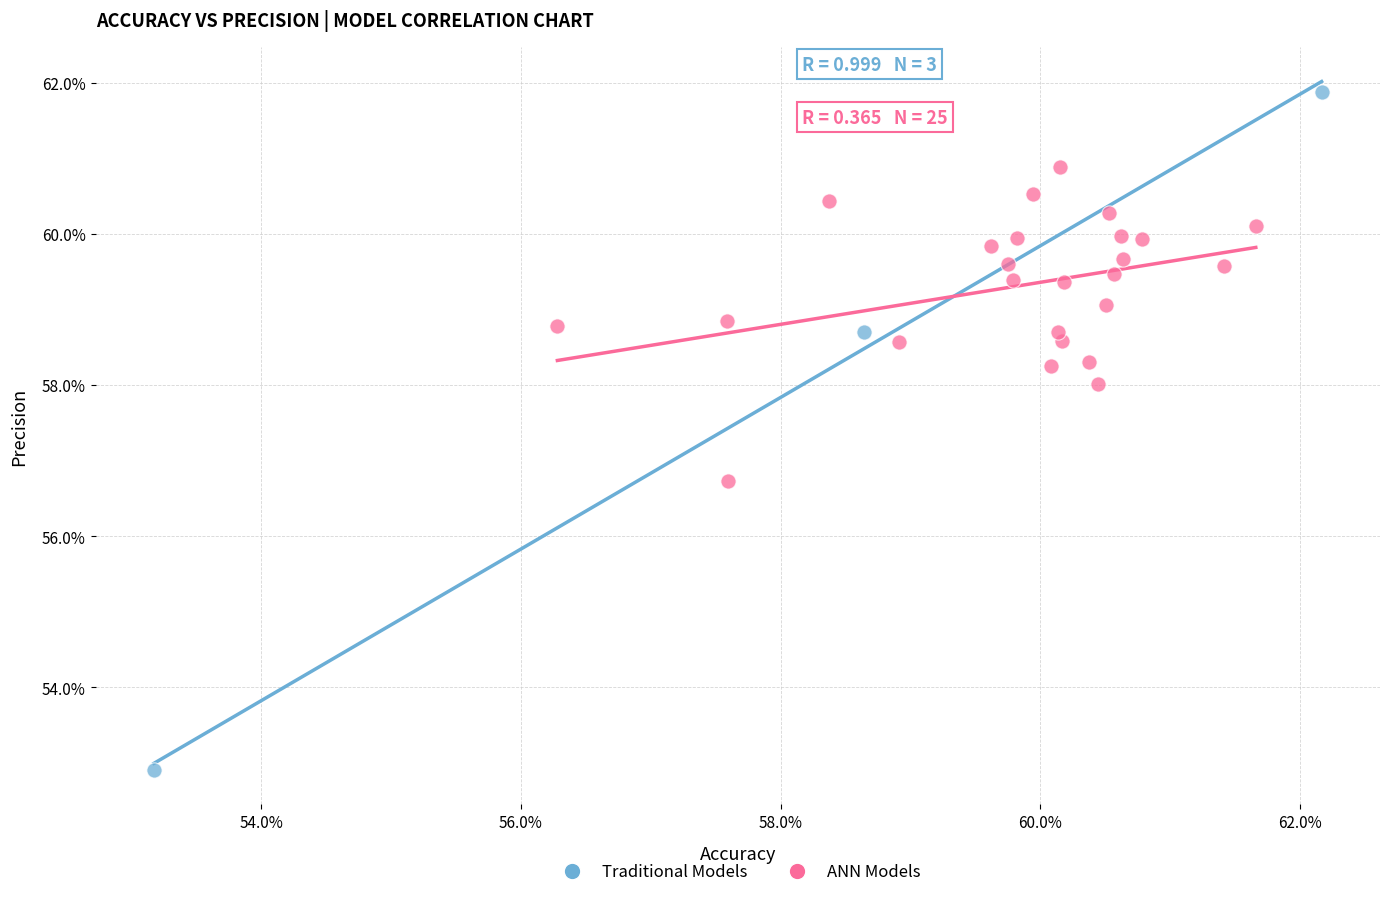

What are all the series names shown in the legend?

Traditional Models, ANN Models